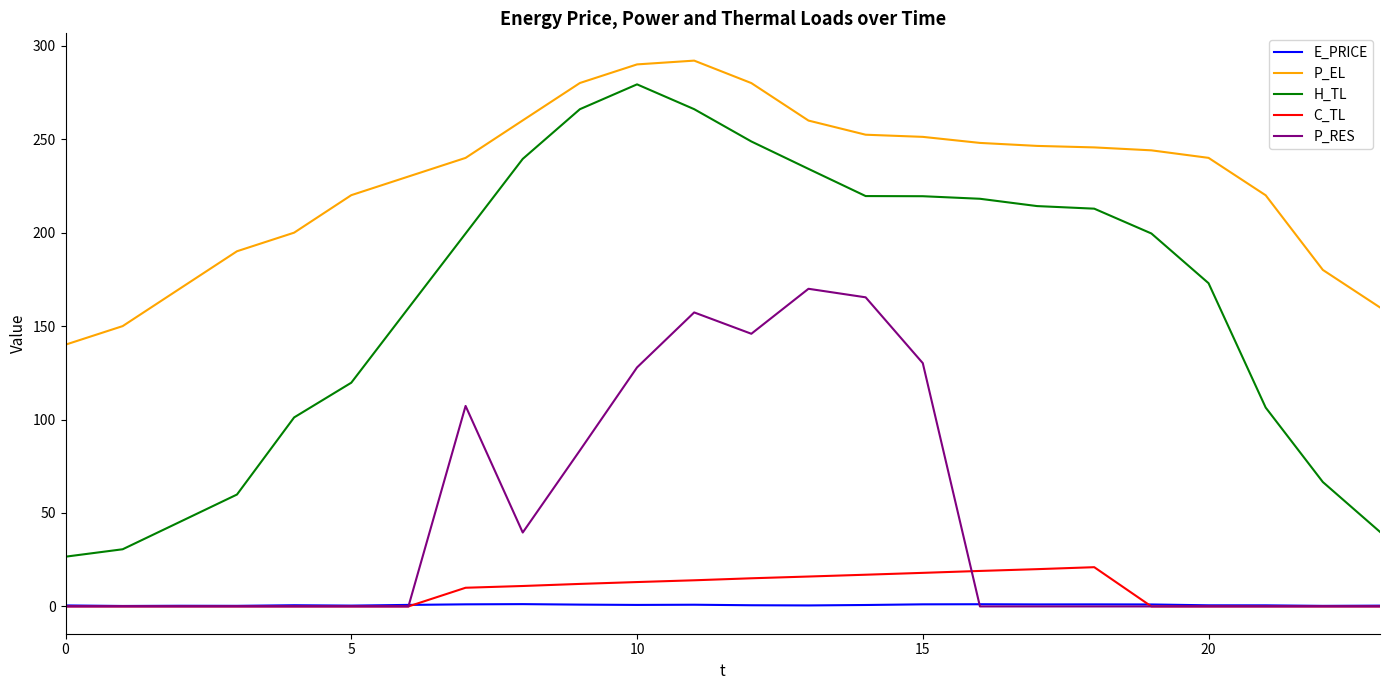

What is the difference between the maximum and second lowest values in the P_EL series?

142.0